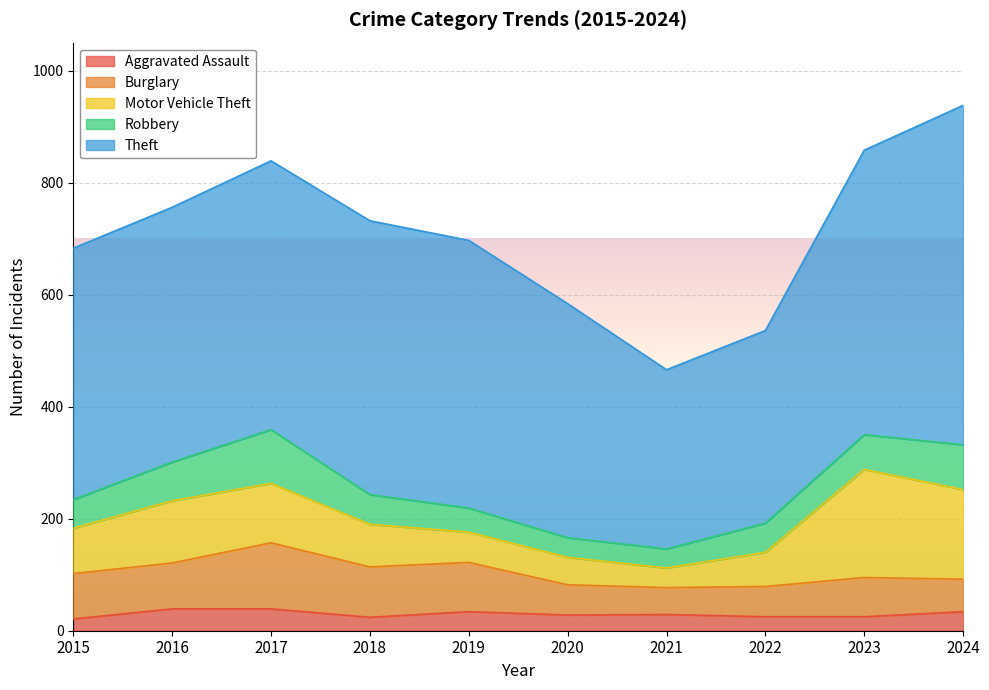

What is the minimum value for Theft?

320